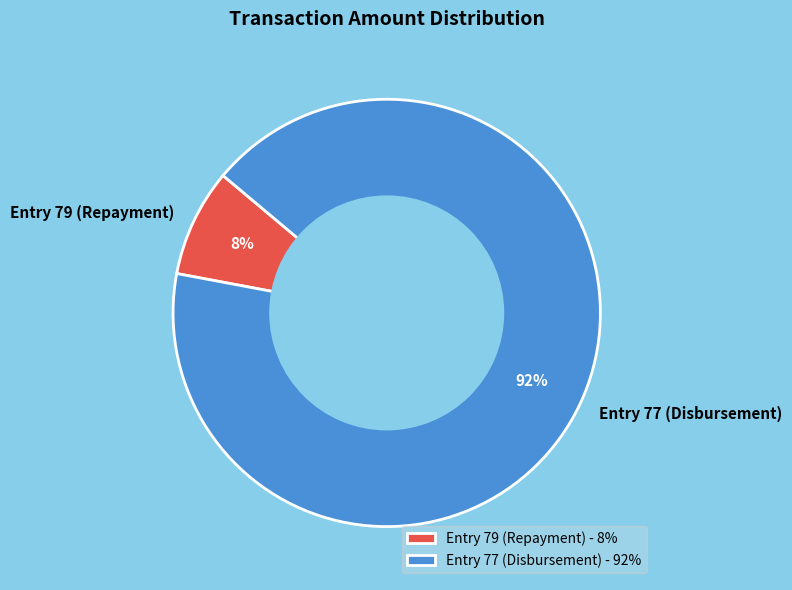

How many segments does this pie chart have?

2